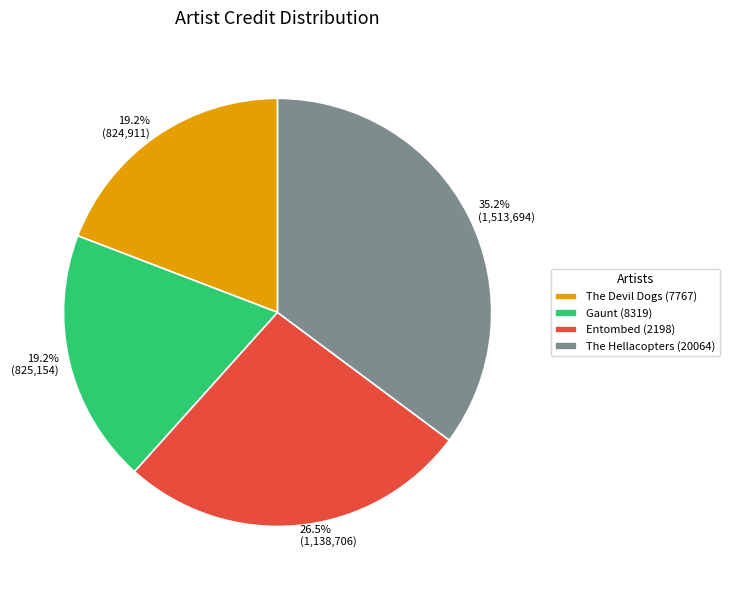

Approximately how many times larger is the value at 26.5% (1,138,706) compared to 35.2% (1,513,694)?

0.8